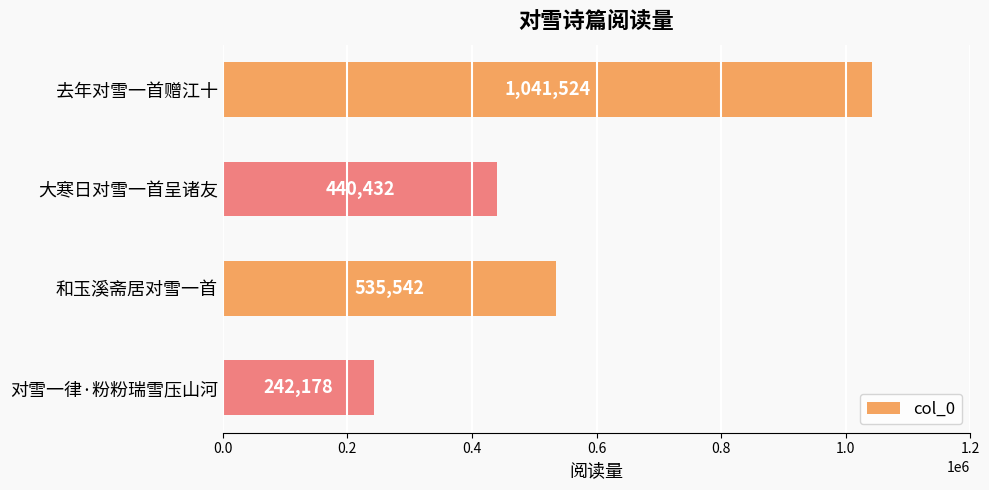

What is the value of the 2nd bar from the top?

440432